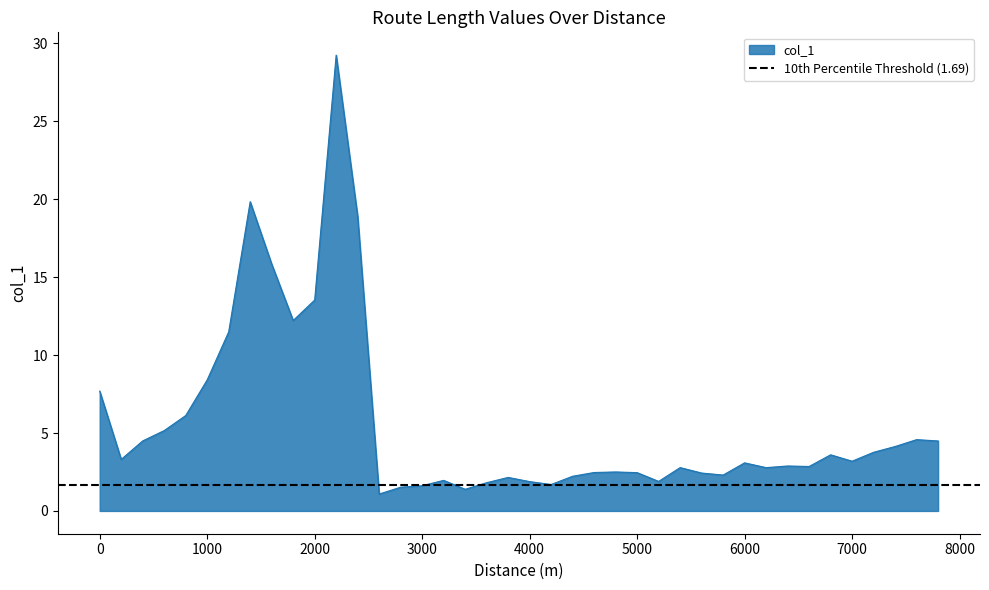

True or false: the data has more than 0 interior local peaks.

True